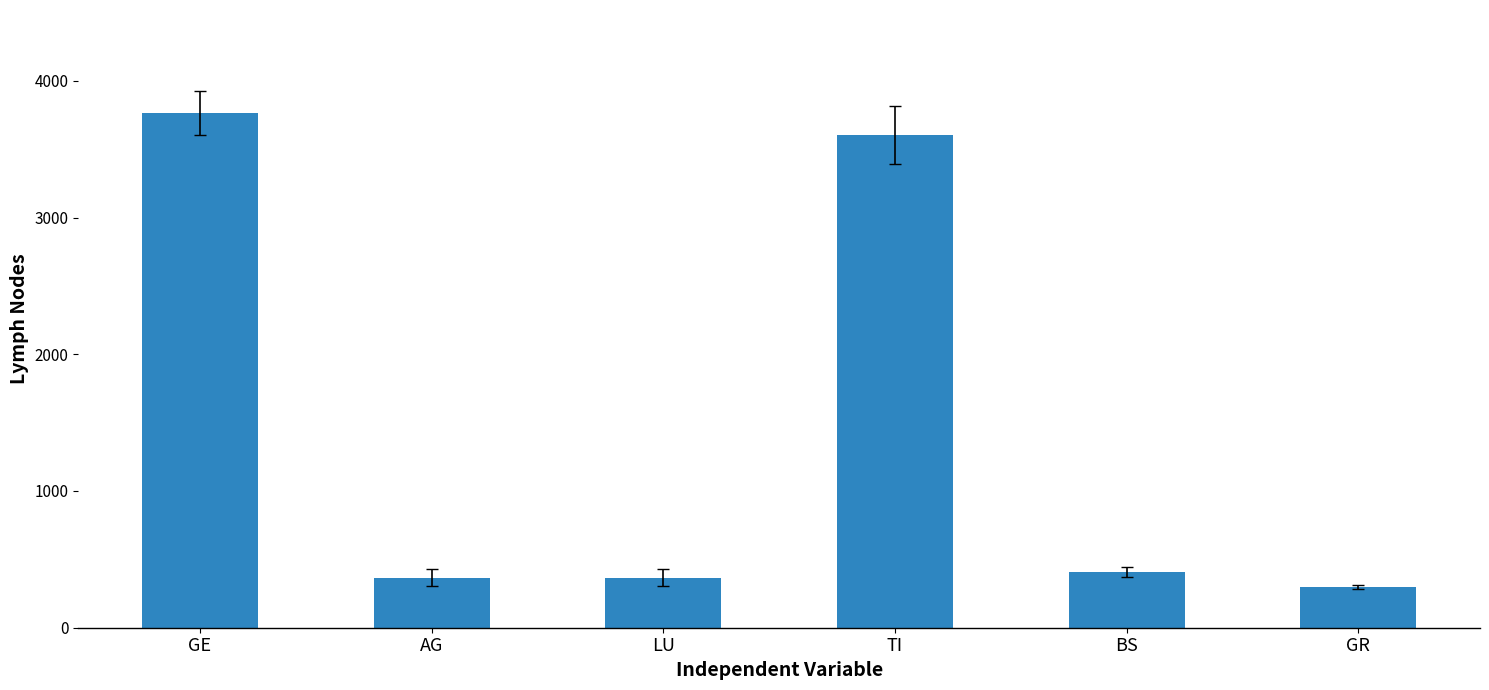

Where does the data first go above 410?

GE